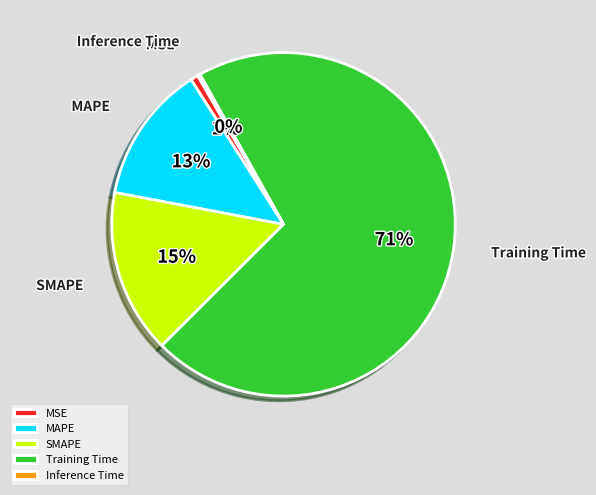

Does any single category account for the majority?

Yes